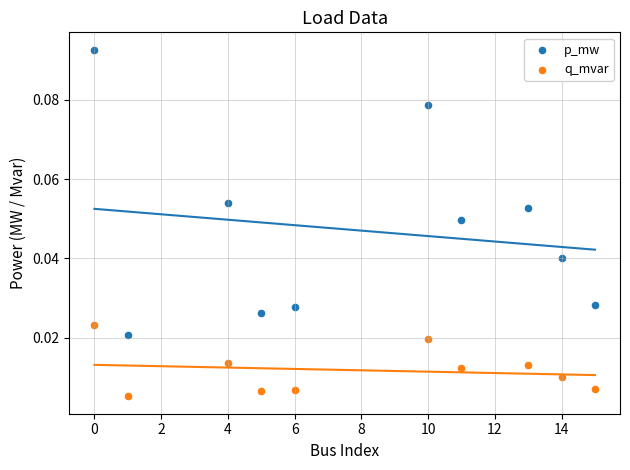

What are all the series names shown in the legend?

p_mw, q_mvar